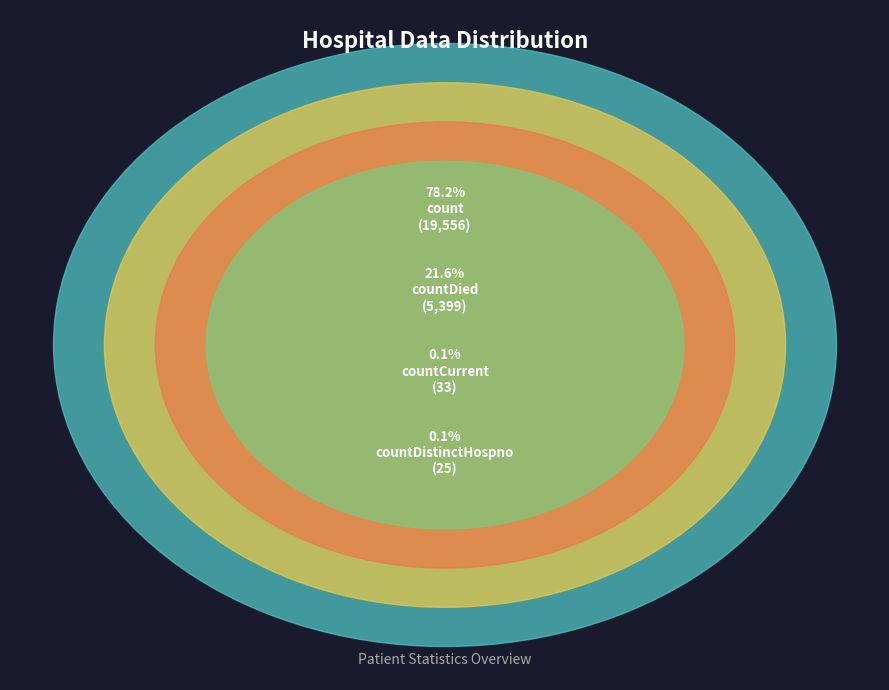

Is it true that countCurrent is 13% of the pie?

False